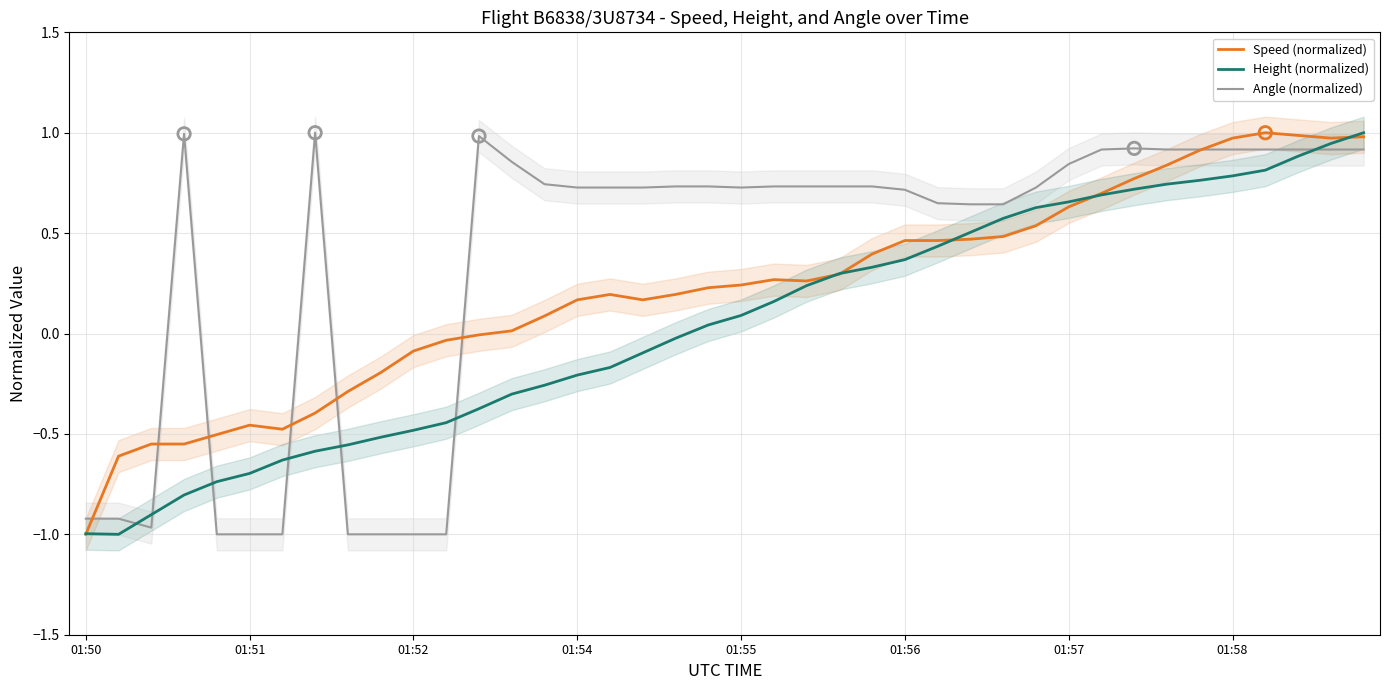

At how many categories does at least one series exceed 0?

30